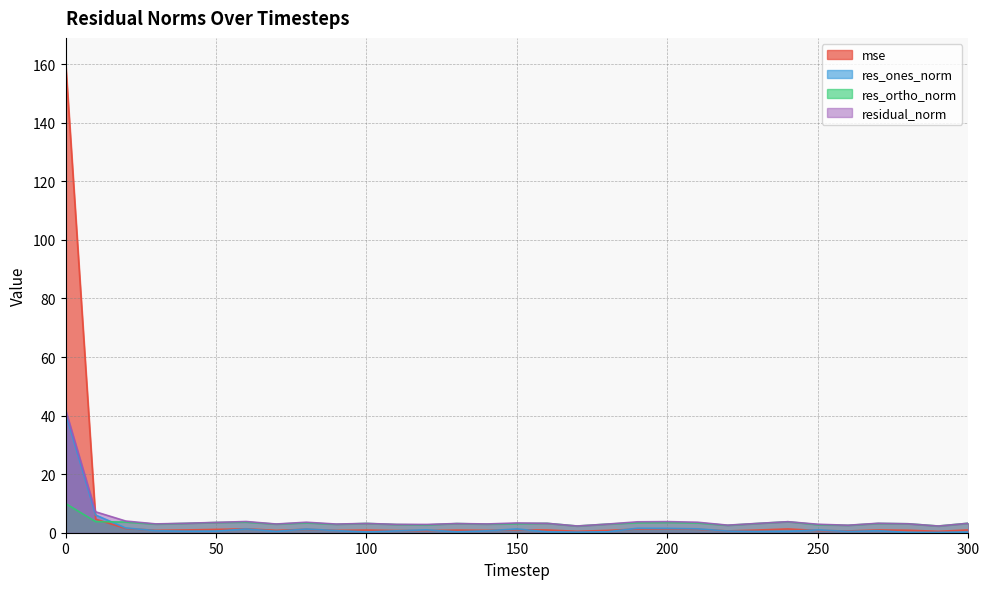

Rank the series by their average value, from lowest to highest.

res_ones_norm, res_ortho_norm, residual_norm, mse